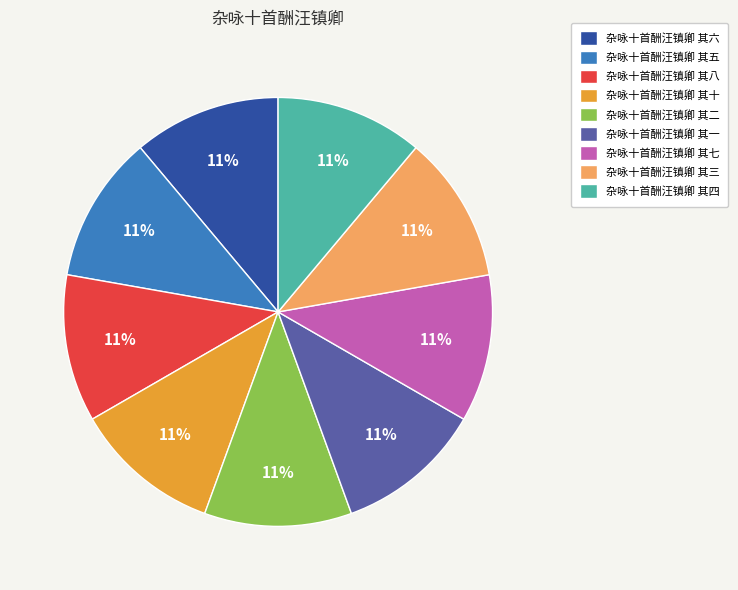

Does any single category account for the majority?

No